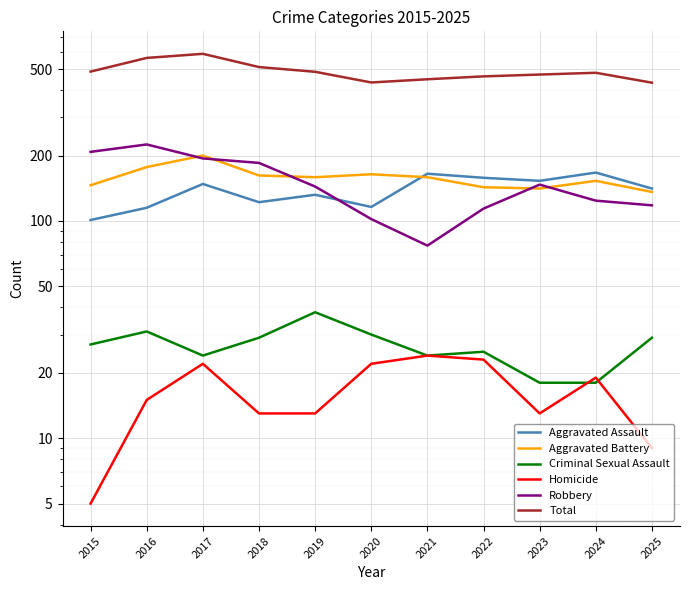

How many interior local peaks does the Aggravated Assault series have?

4